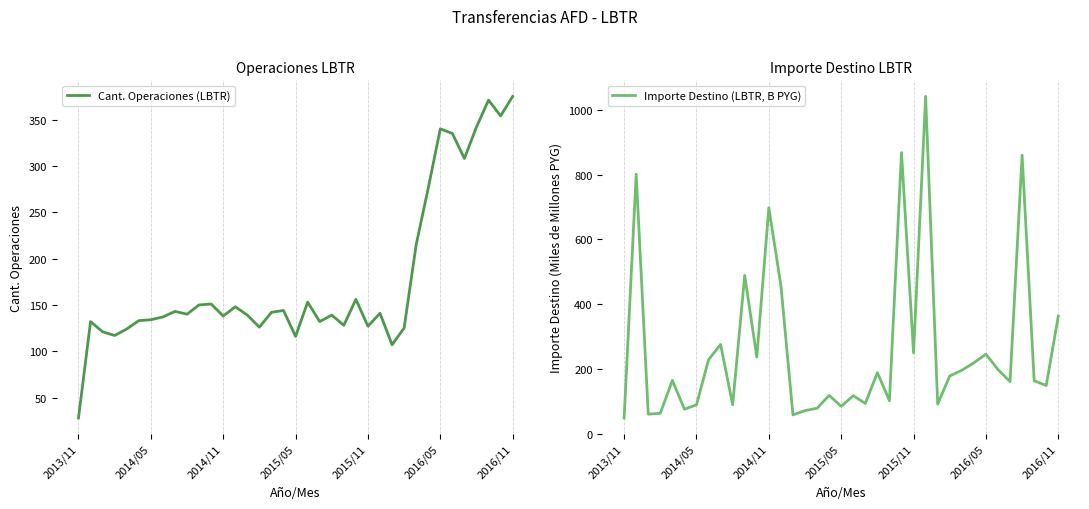

What is the minimum value for Cant. Operaciones (LBTR)?

28